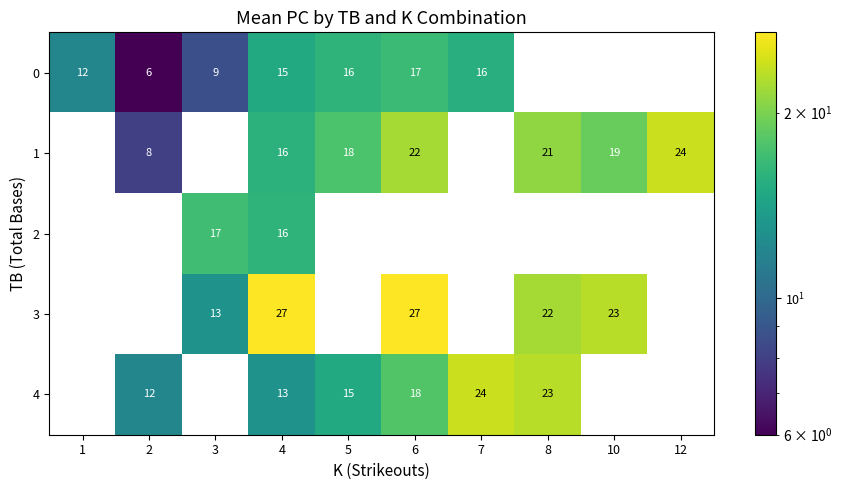

The value of 4 at 8 is 23. True or false?

True